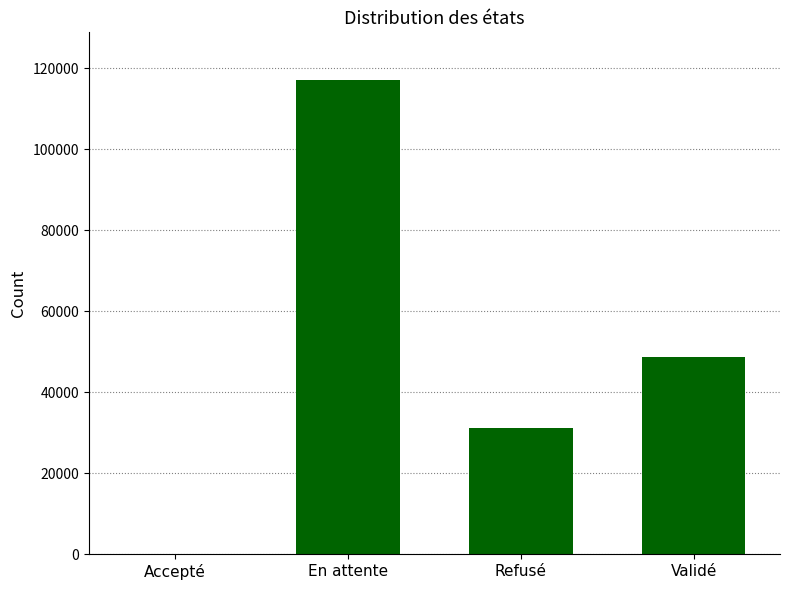

Reading left to right, extract all data points from this chart.

Accepté=7	En attente=117147	Refusé=31057	Validé=48741